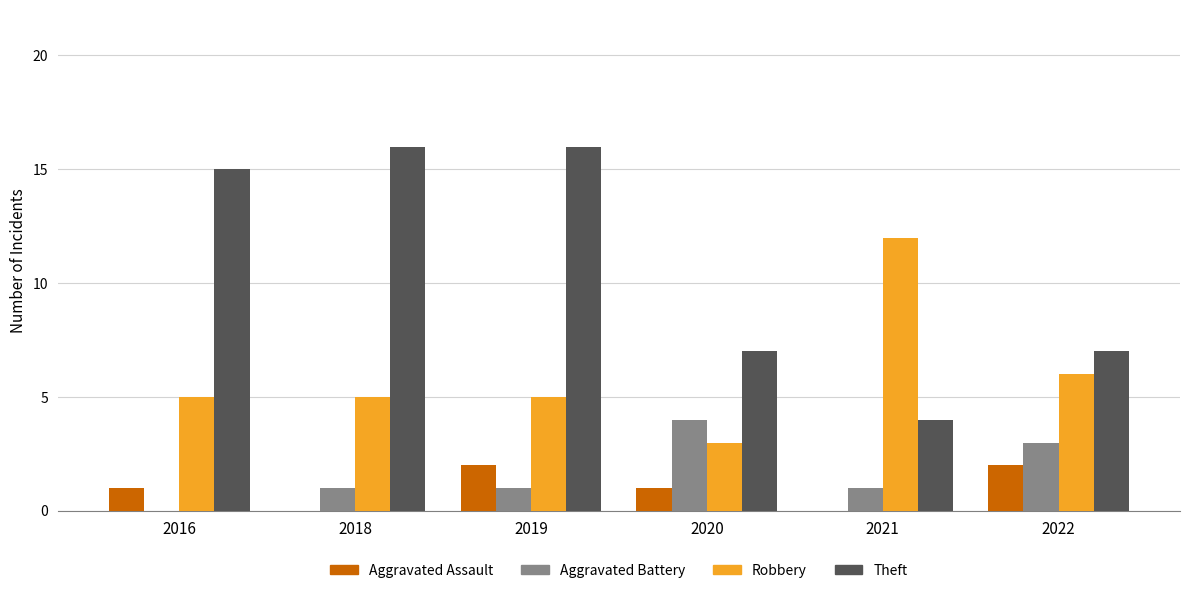

What is the total value across all series at 2022?

18